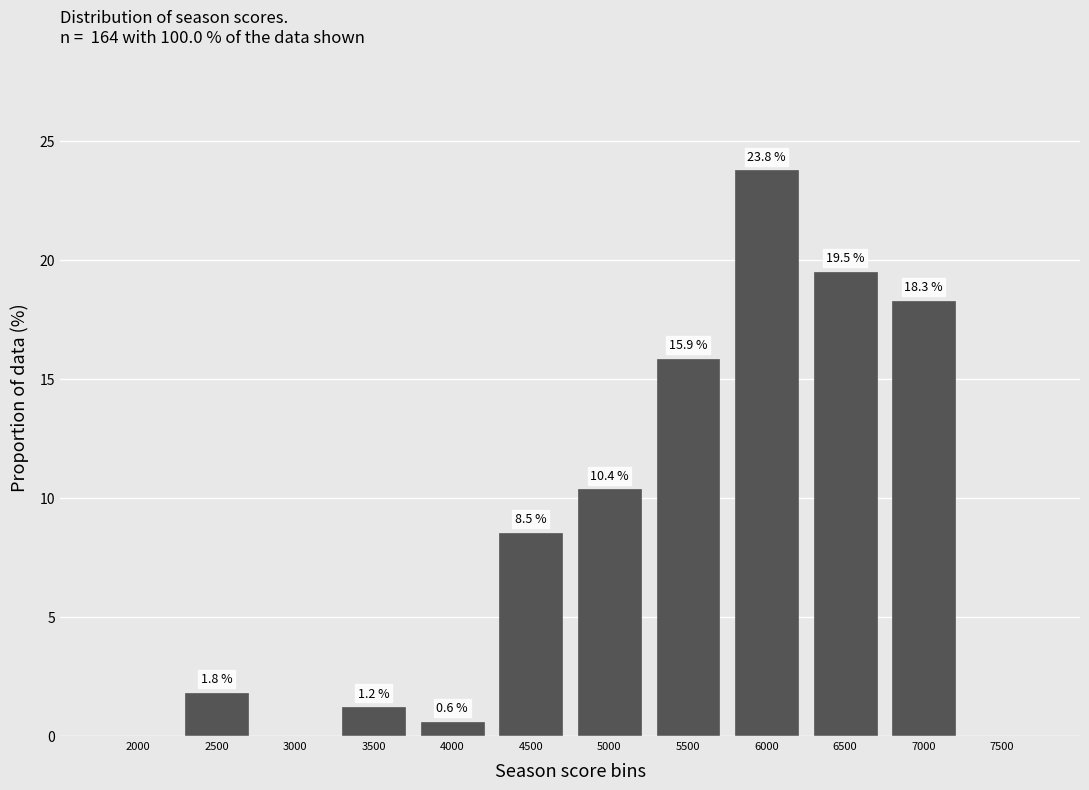

Reading left to right, what are all the values shown in this chart?

2000=0.0	2500=1.8	3000=0.0	3500=1.2	4000=0.6	4500=8.5	5000=10.4	5500=15.9	6000=23.8	6500=19.5	7000=18.3	7500=0.0